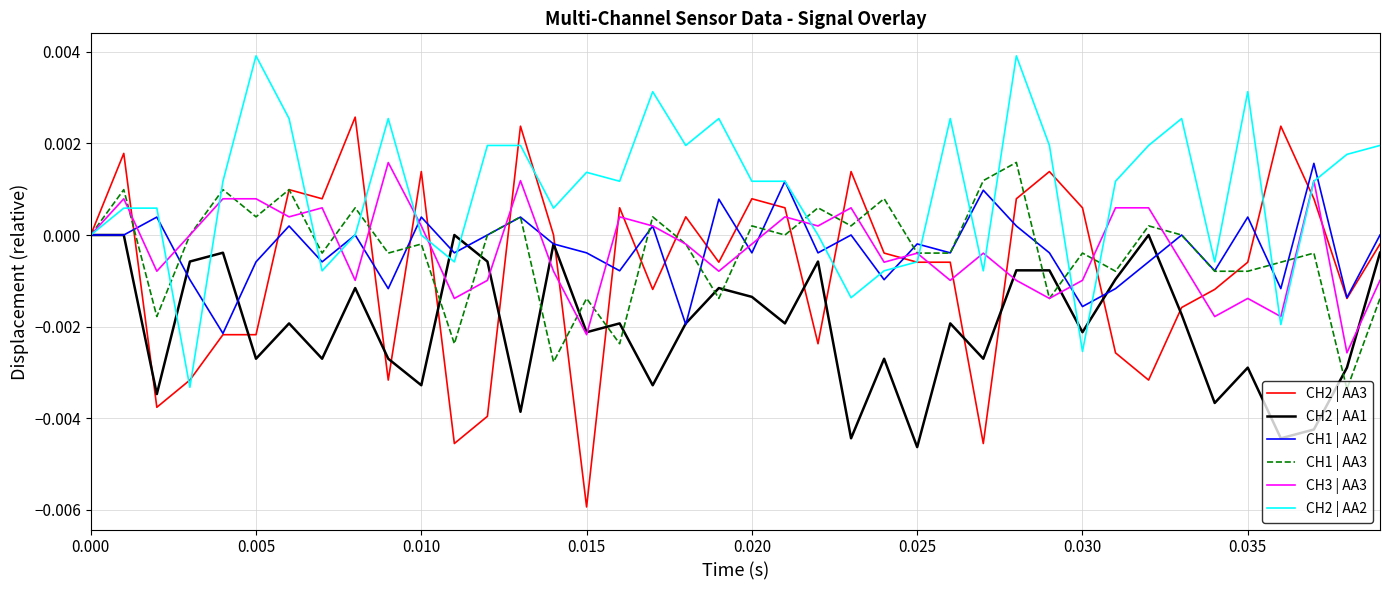

Which series has the widest spread of values?

CH2 | AA3